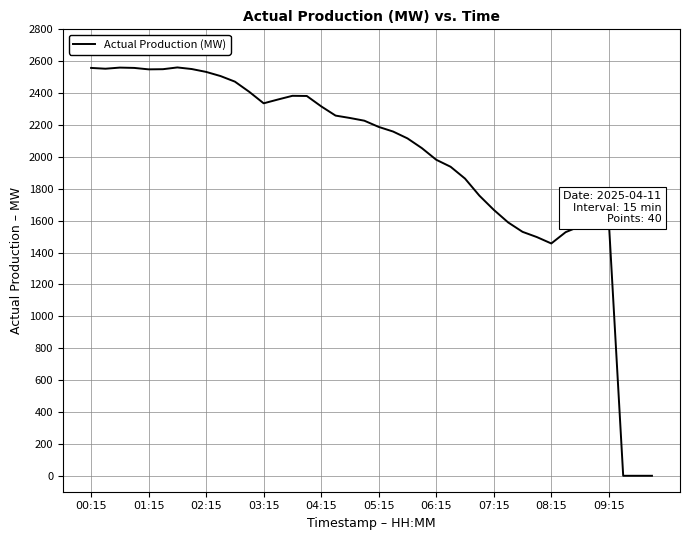

What is the greatest value displayed?

2561